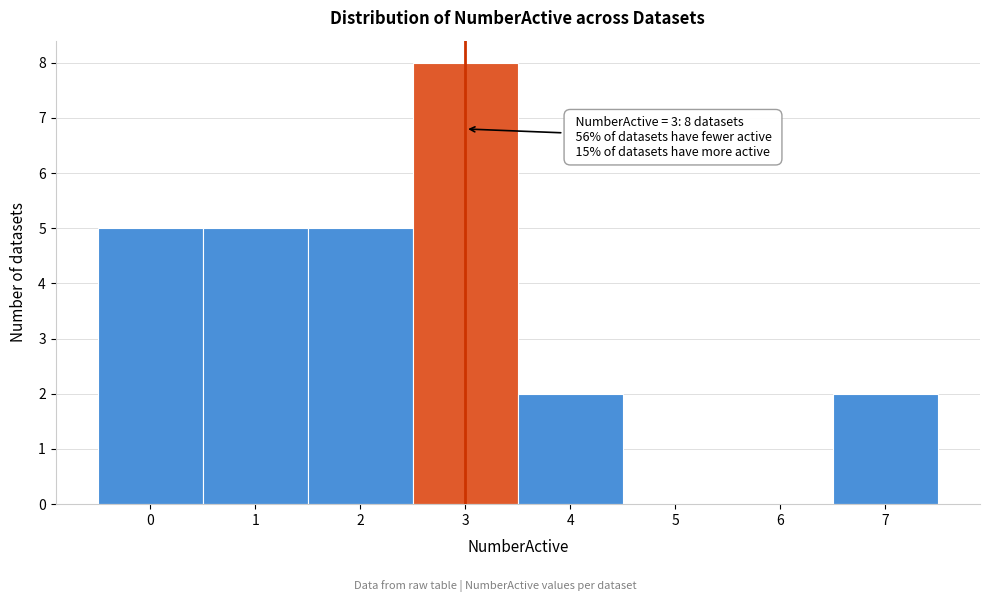

Over which range of the x-axis is the bar tallest?

2.5 to 3.5